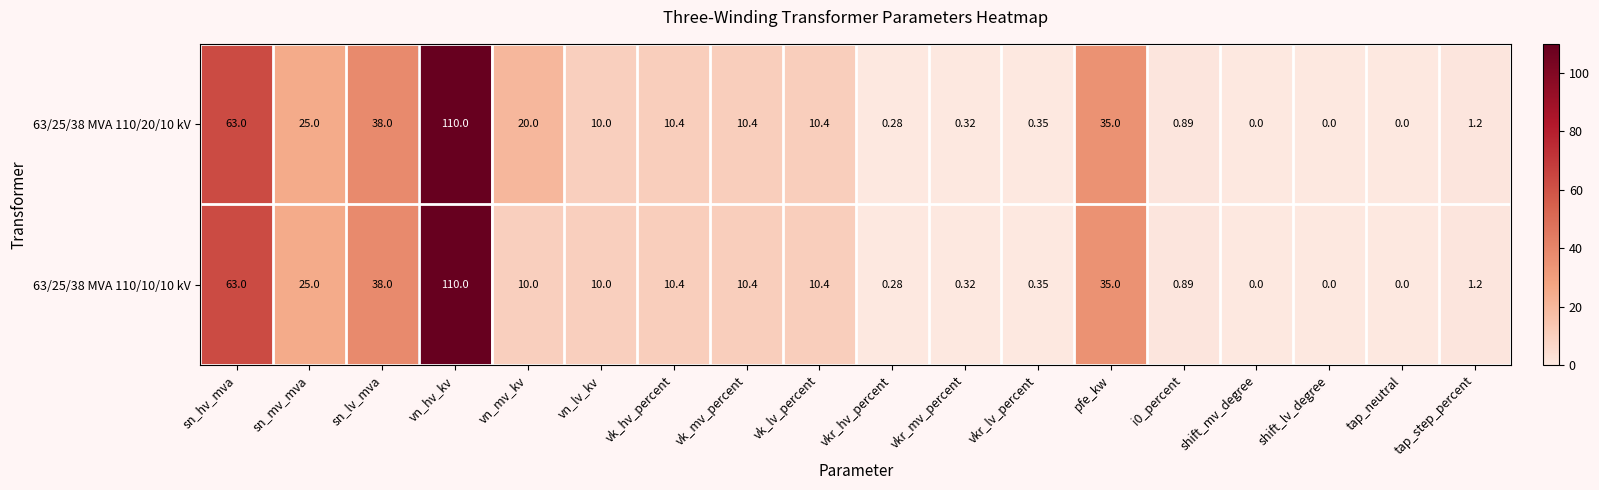

Is the value of 63/25/38 MVA 110/10/10 kV at vkr_mv_percent greater than the value of 63/25/38 MVA 110/20/10 kV at pfe_kw?

No